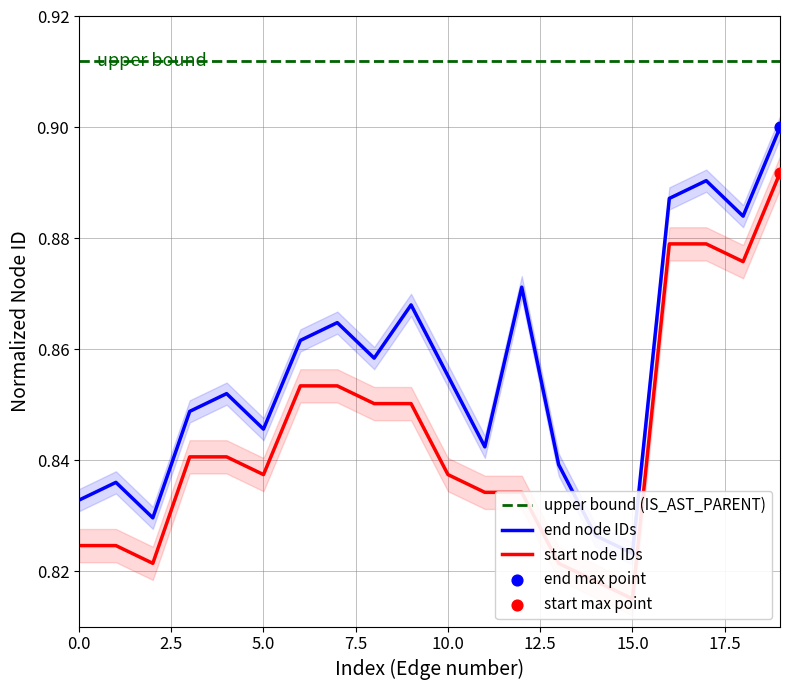

Which has a higher value, 10 or 12?

12